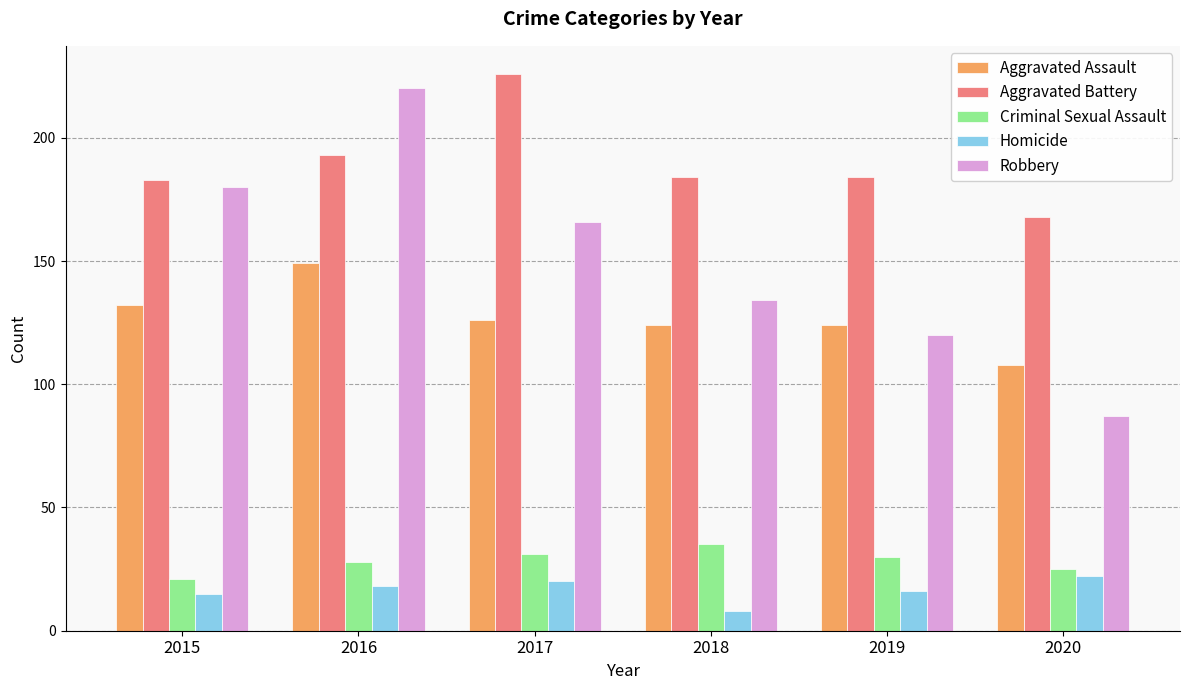

How many values in the Homicide series are below 18?

3